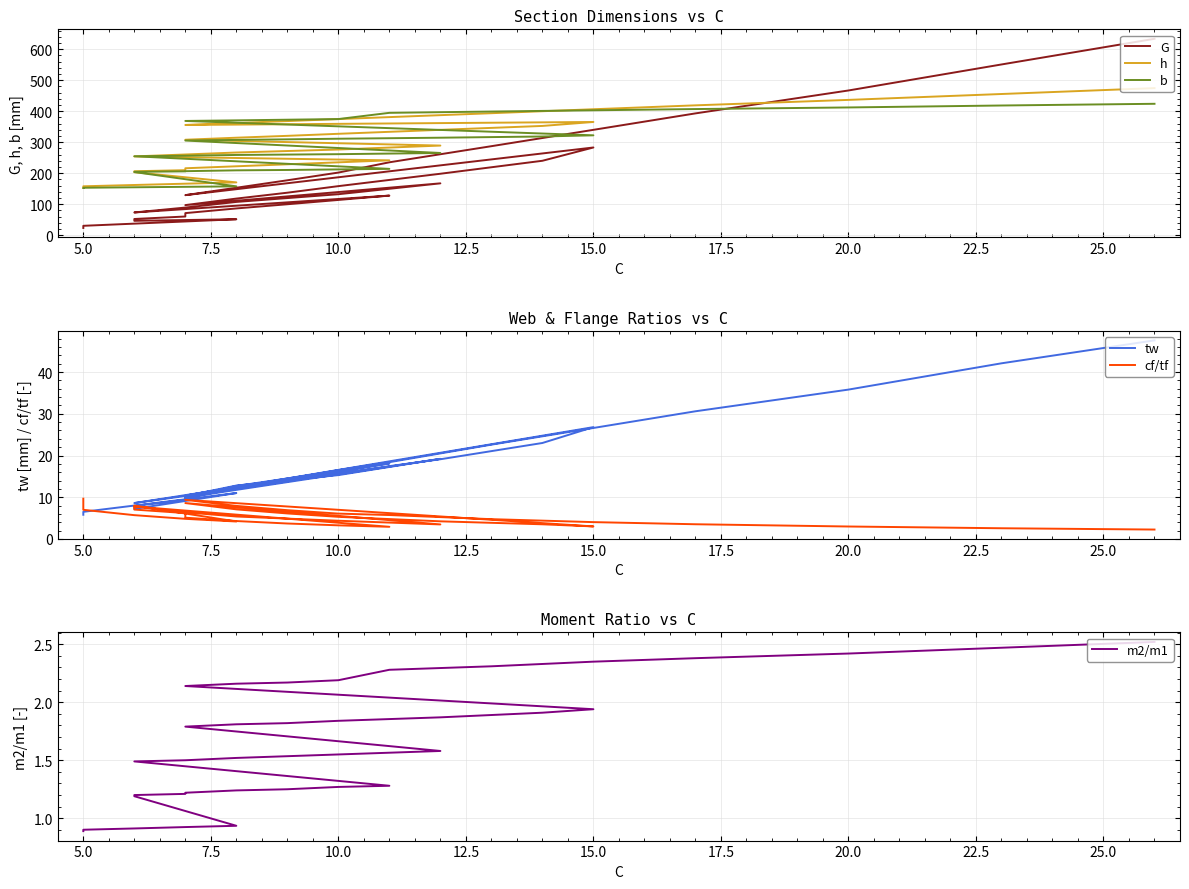

Which series has the largest range (max minus min)?

G